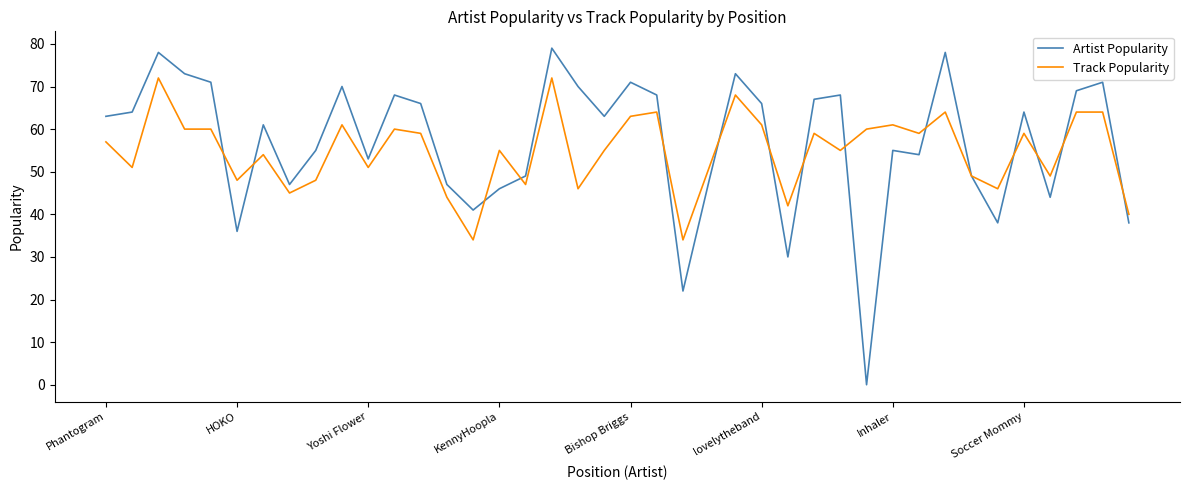

Which series has the largest range (max minus min)?

Artist Popularity